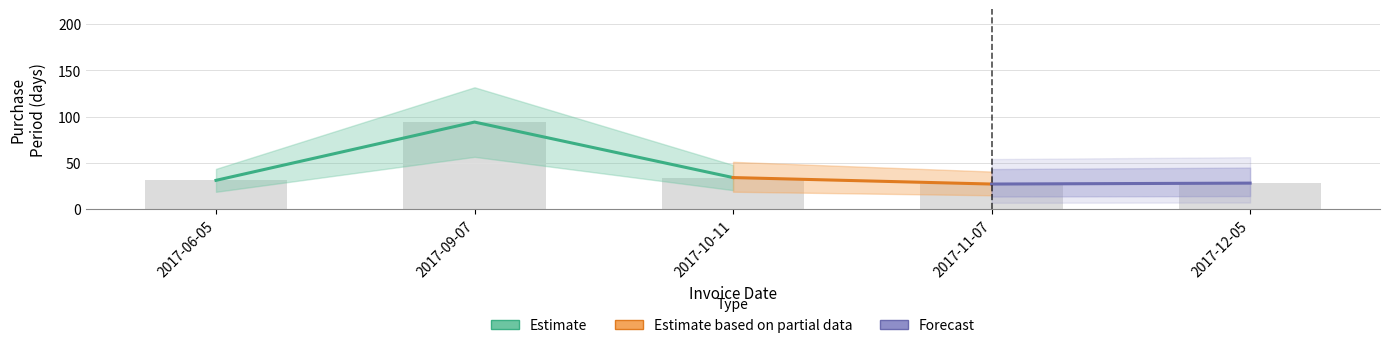

What is the difference between the values at 2017-11-07 and 2017-09-07?

67